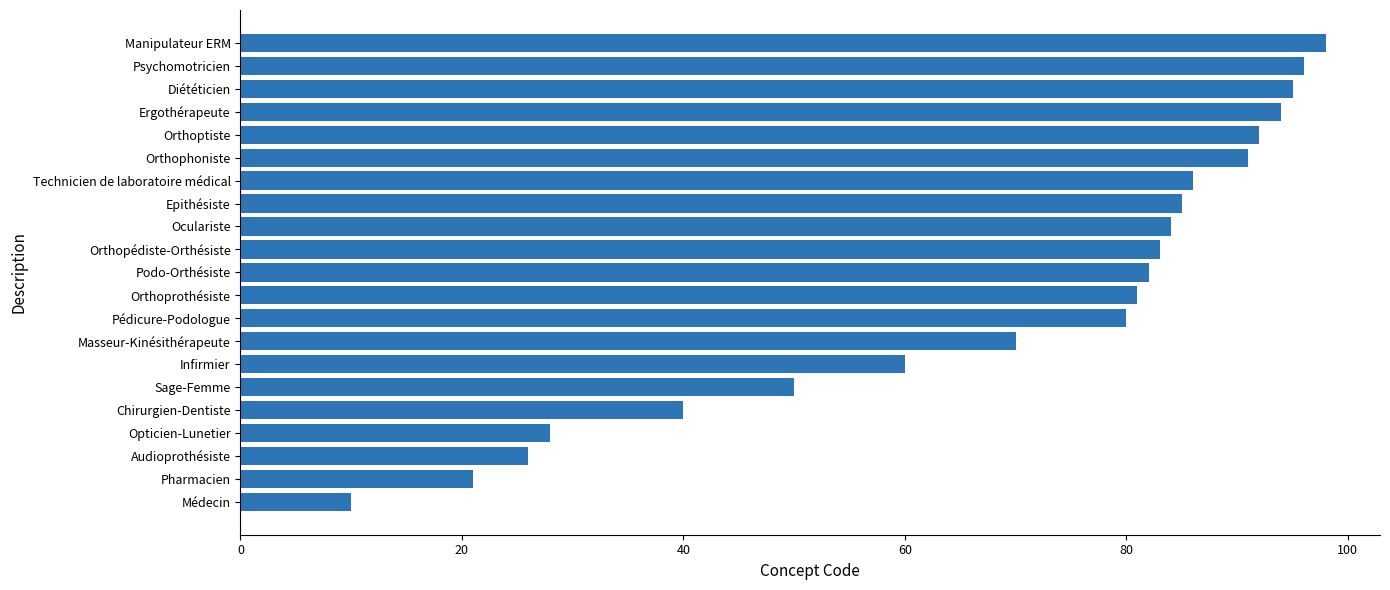

What is the ratio of the value at Infirmier to the value at Orthopédiste-Orthésiste?

0.7